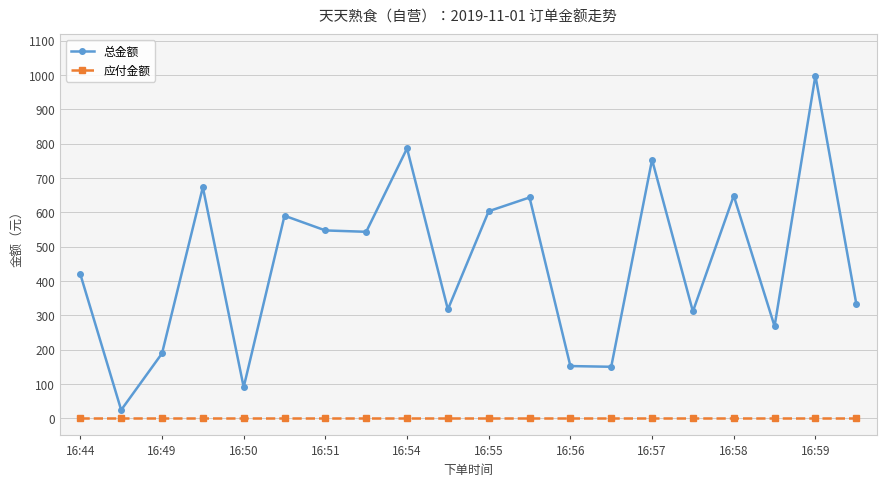

What are all the series names shown in the legend?

总金额, 应付金额